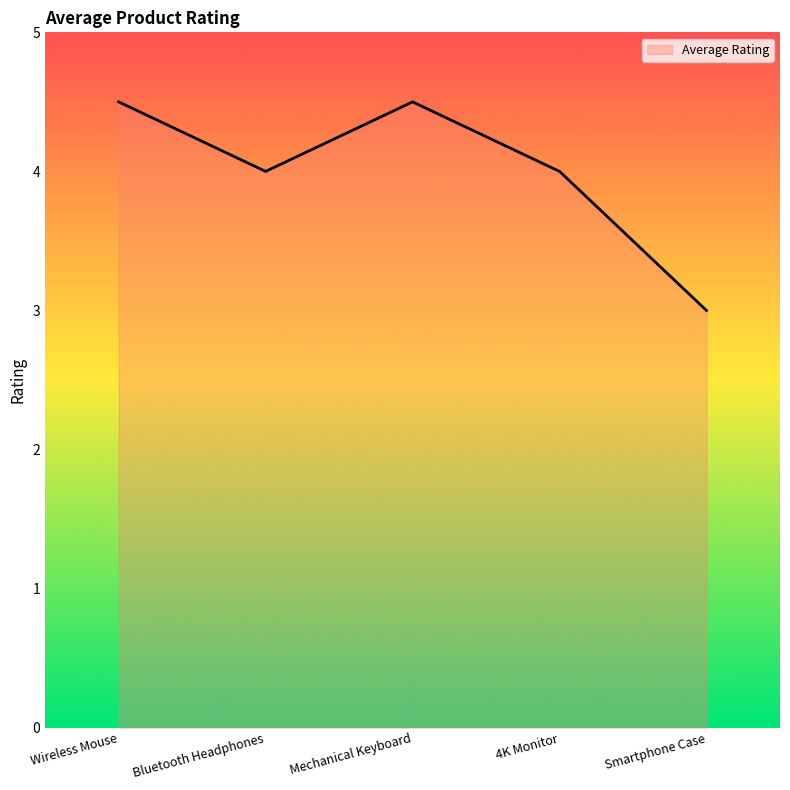

What is the smallest value displayed?

3.0